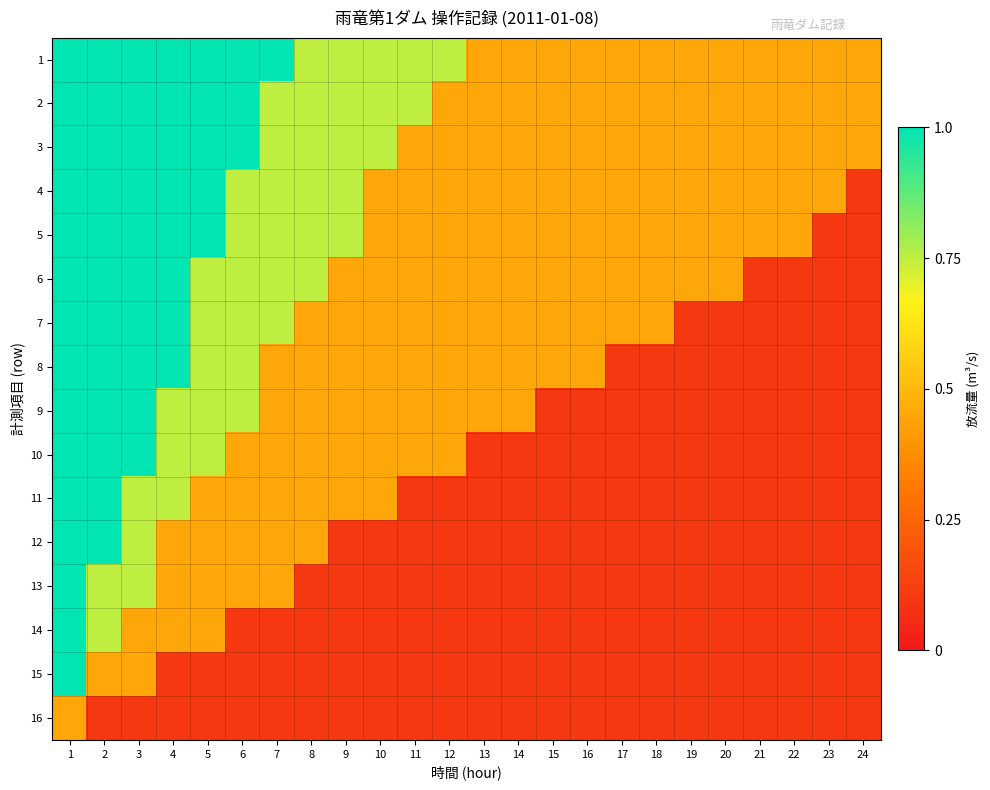

Which has a higher value, 20 or 15?

20